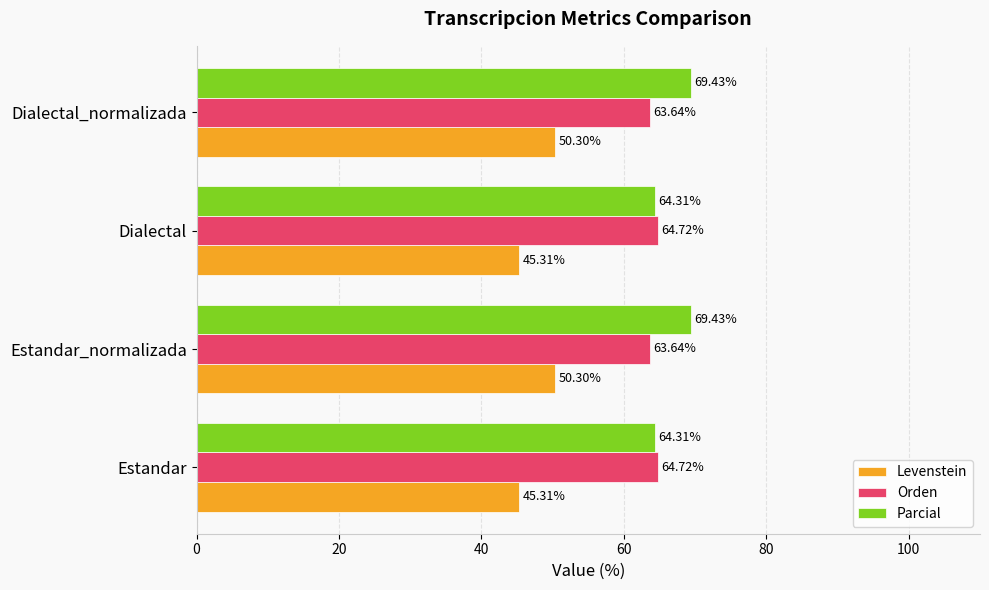

What is the average value of the Parcial series?

66.9